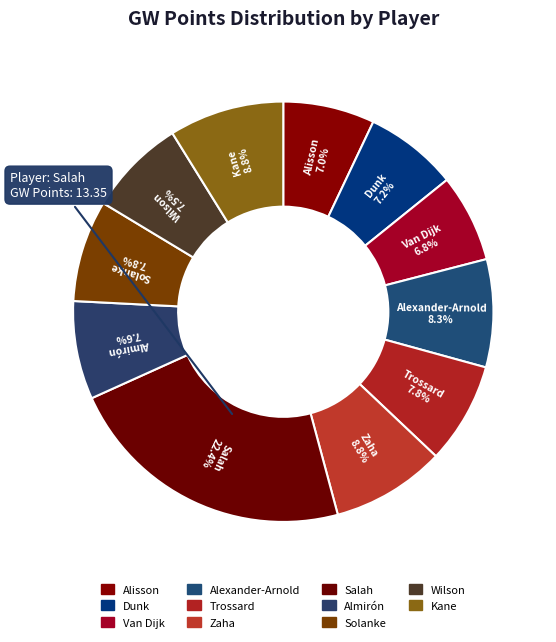

To the nearest percent, what percentage of the pie is Alexander-Arnold?

8%